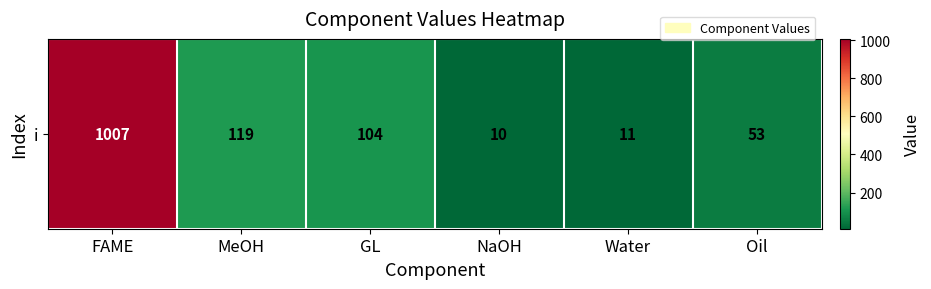

Reading right to left, list all the values displayed in this chart.

53	11	10	104	119	1007